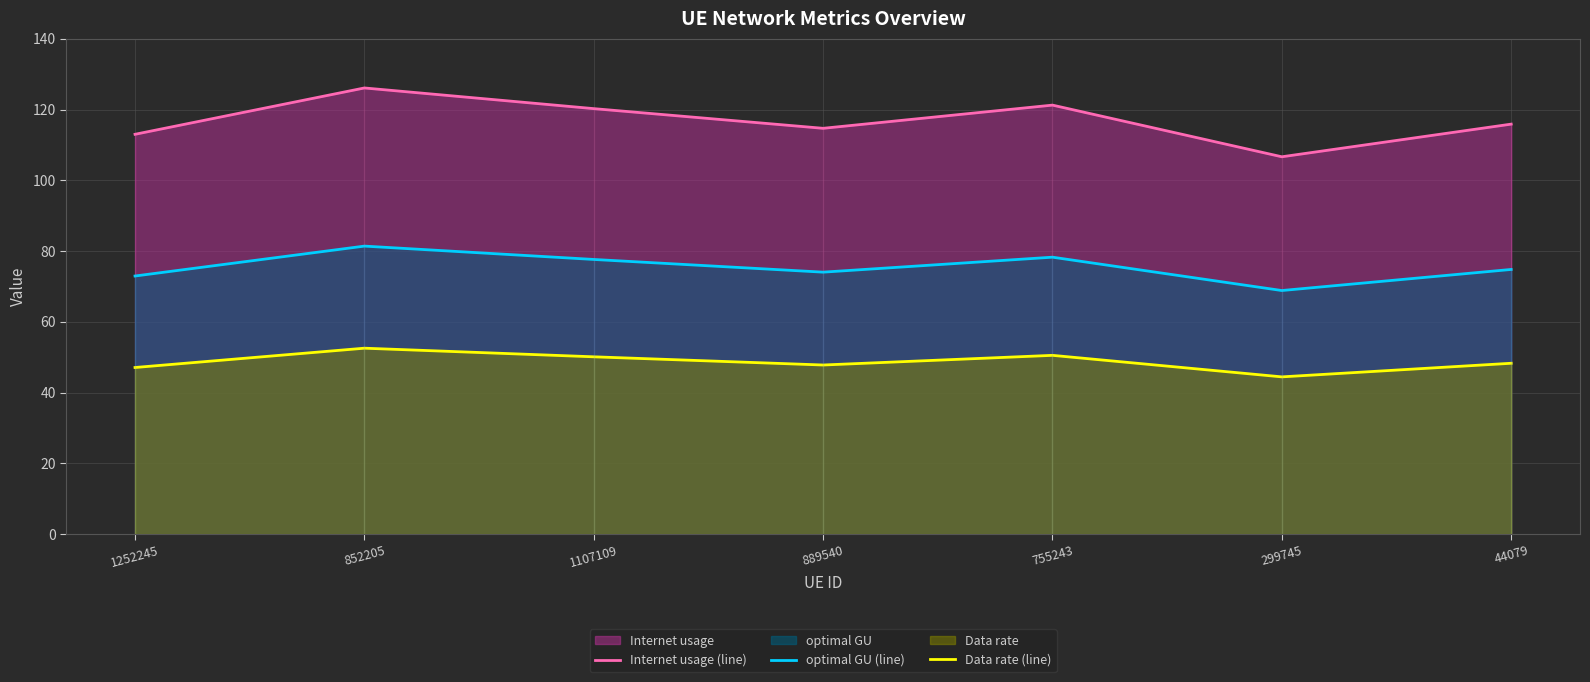

What is the smallest value displayed?

44.4